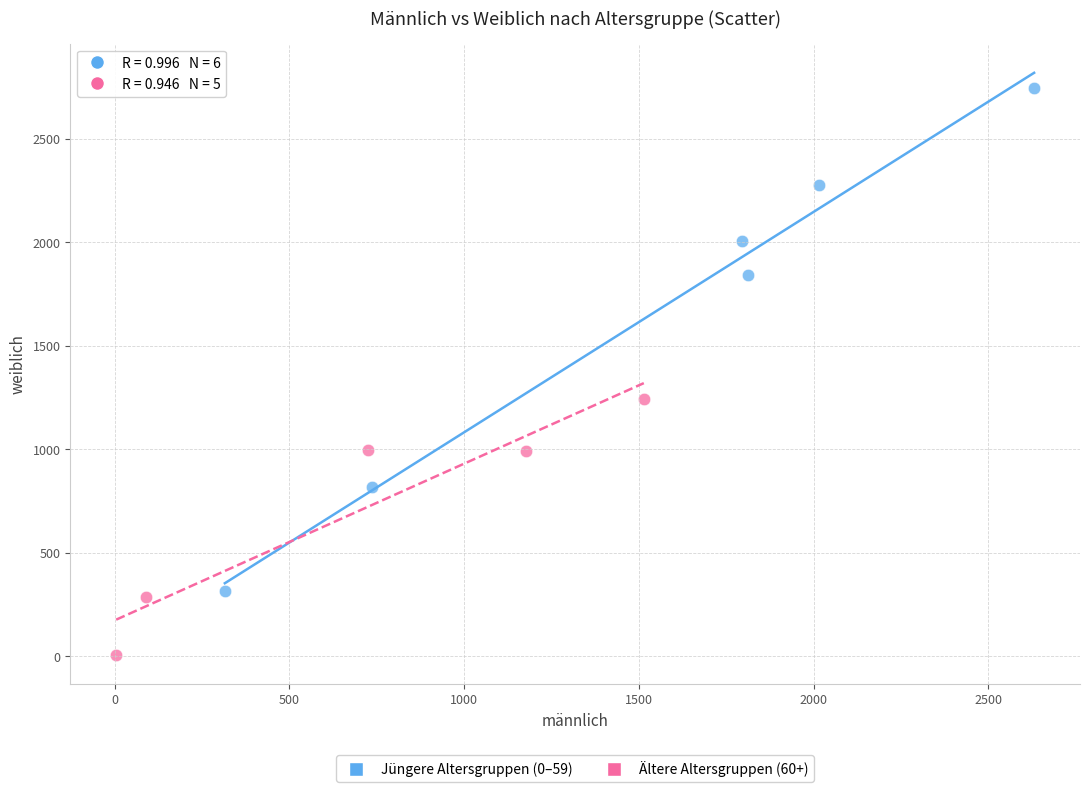

Which series has the largest Y range (max minus min)?

Jüngere Altersgruppen (0–59)